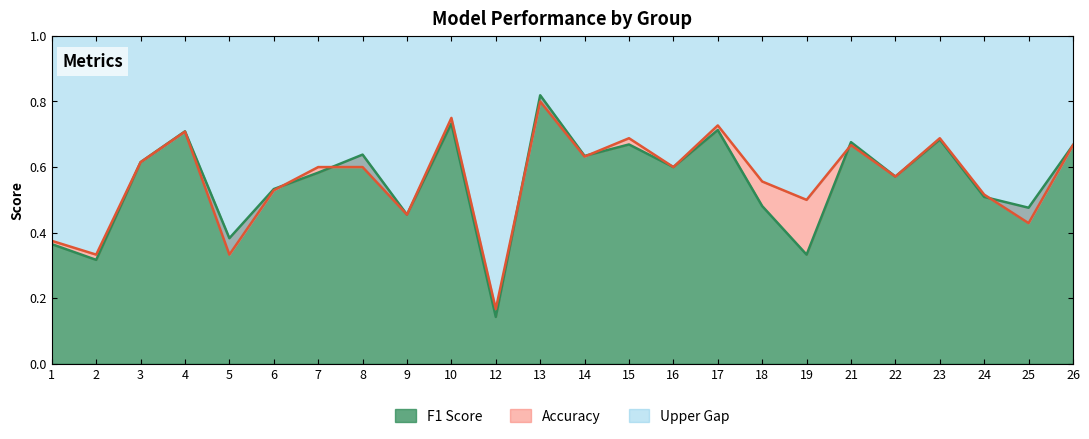

Is it true that accuracy equals 0.1 at 19?

False